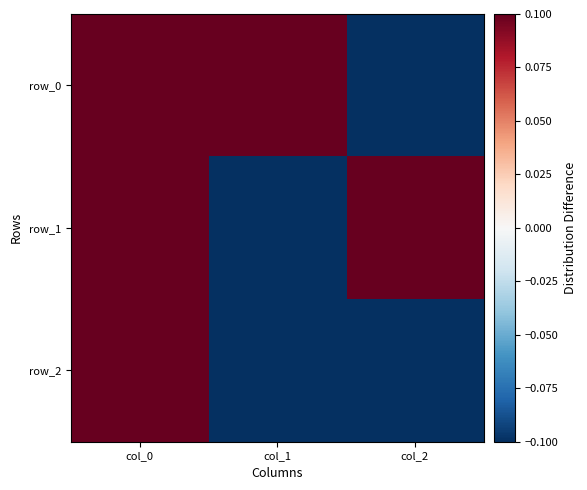

List the series in order of their overall mean, lowest first.

row_2, row_0, row_1